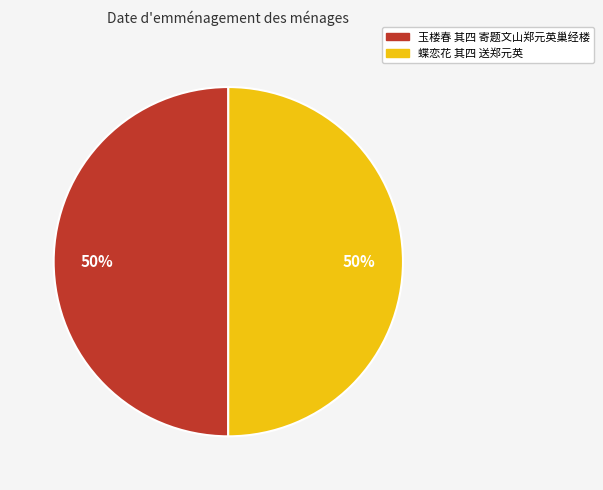

Approximately how many times larger is the value at 蝶恋花 其四 送郑元英 compared to 玉楼春 其四 寄题文山郑元英巢经楼?

1.0